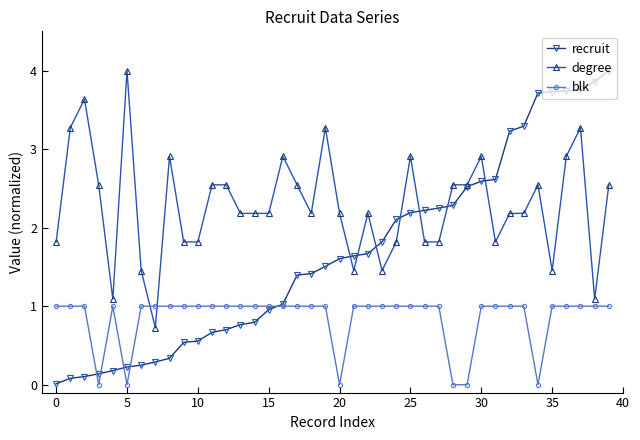

What is the minimum value for degree?

0.7